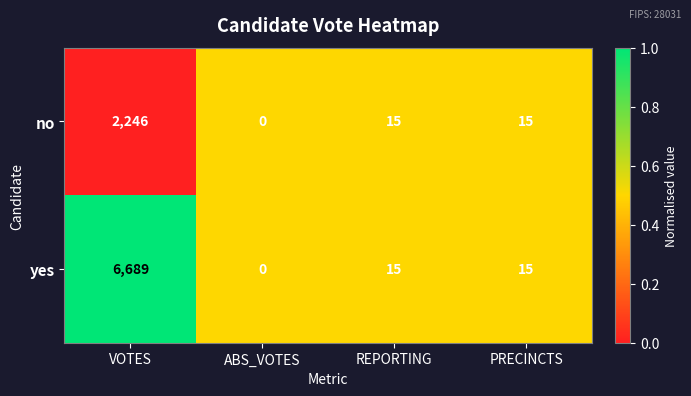

Rank the series by their average value, from lowest to highest.

no, yes